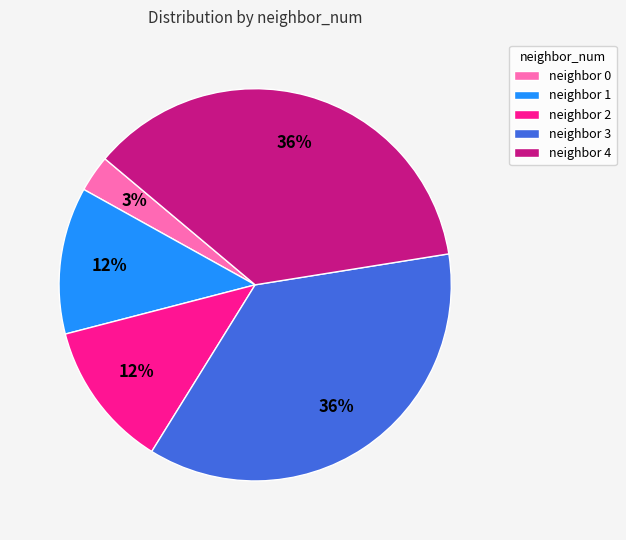

Combined, do neighbor 0 and neighbor 3 account for over 50%?

No